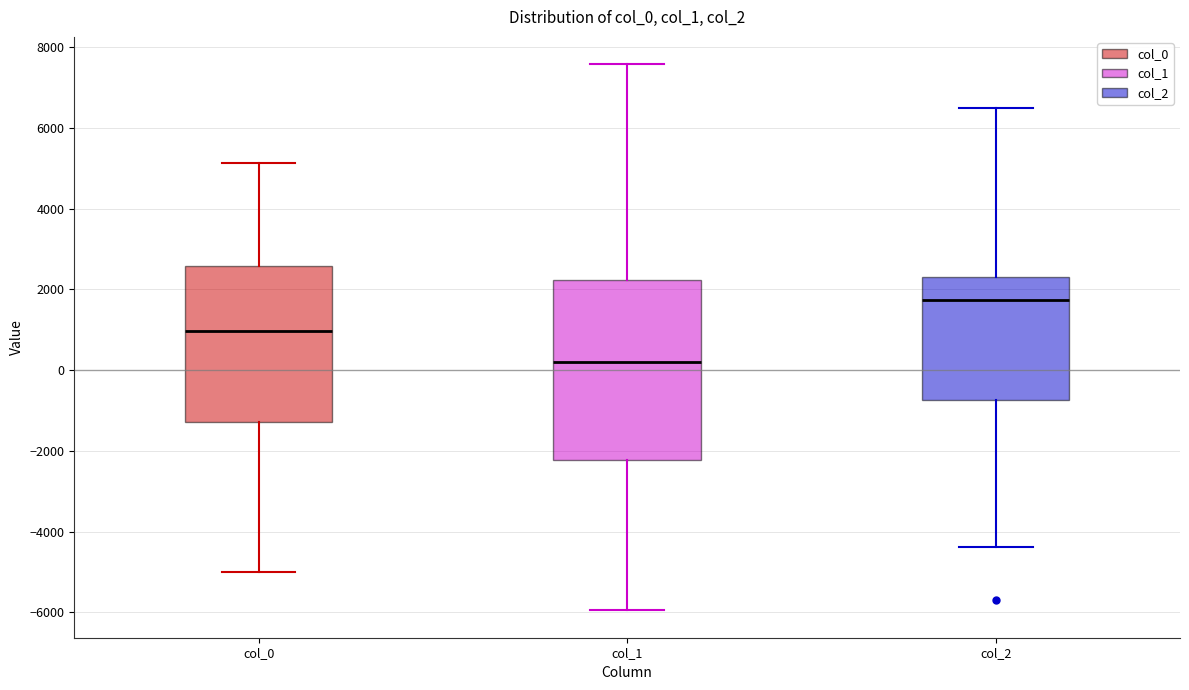

Reading left to right, read every box against the y-axis: the position of its median line, the range the box covers, and the ends of its whiskers. The values are not printed on the chart, so give them approximately, as read against the axis.

col_0: median 1000, box -1200 to 2600, whiskers -5000 to 5200
col_1: median 200, box -2200 to 2200, whiskers -6000 to 7600
col_2: median 1800, box -800 to 2400, whiskers -4400 to 6400